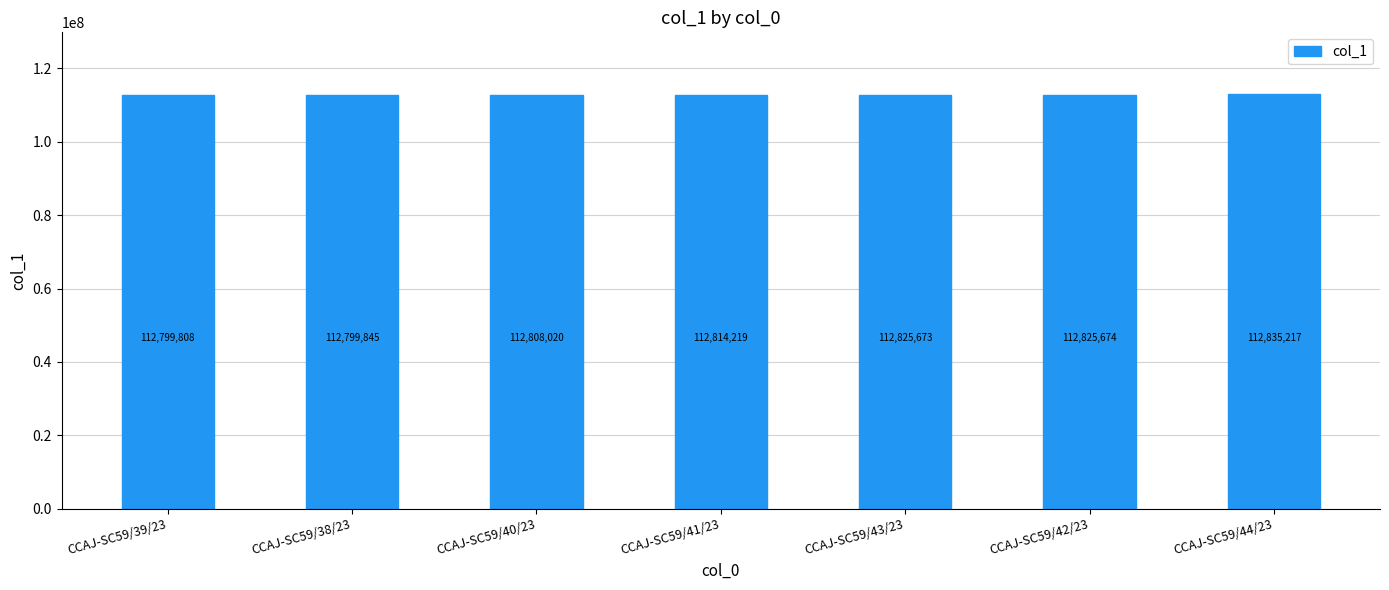

What is the smallest value displayed?

112799808